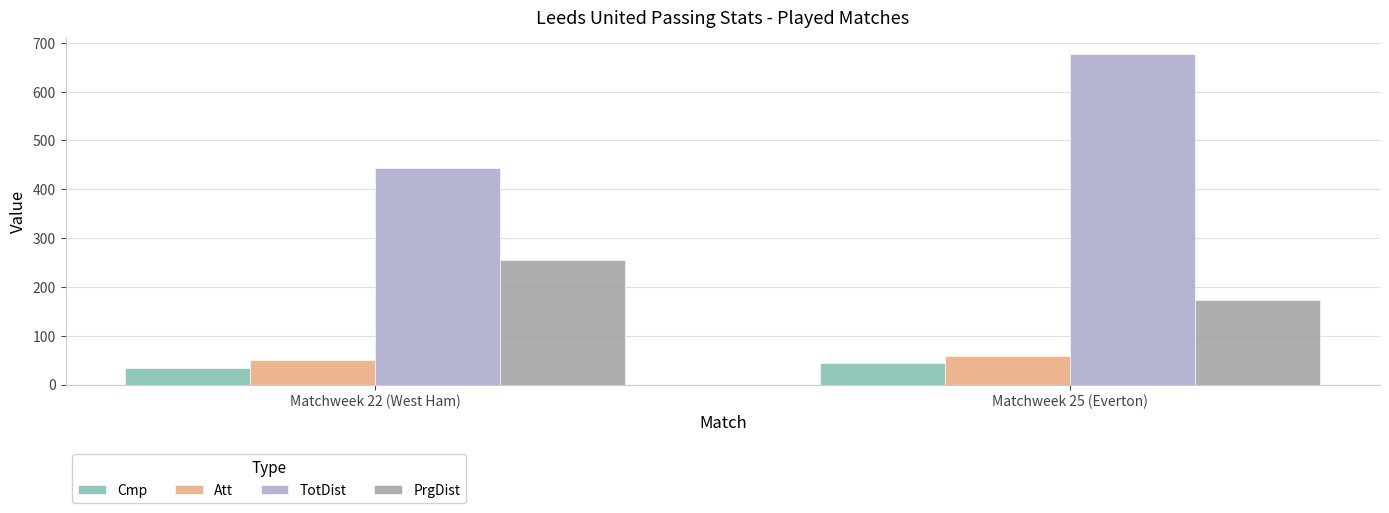

What is the label of the 2nd bar from the right?

Matchweek 22 (West Ham)